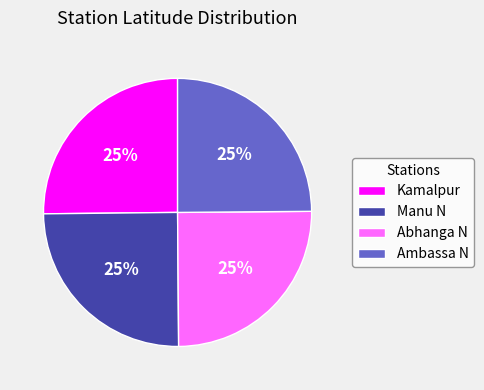

Does Kamalpur represent more than half of the total?

No